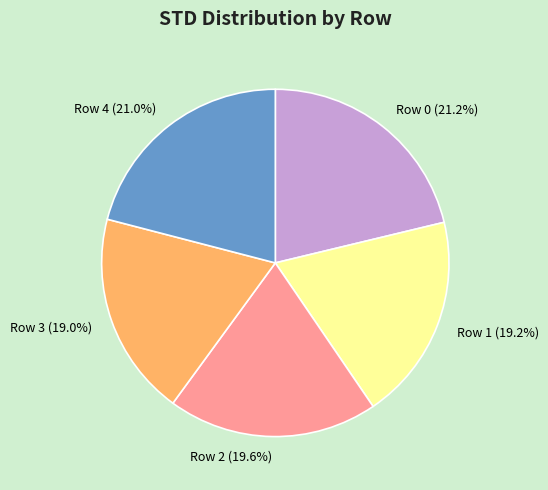

Combined, do Row 2 and Row 3 account for over 50%?

No